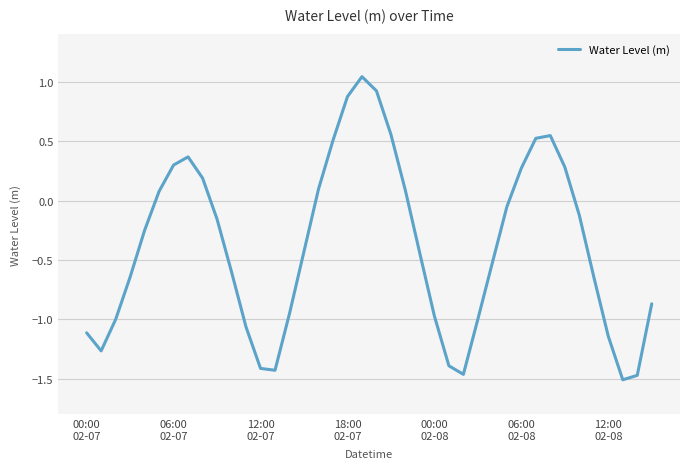

What is the difference between the maximum and minimum values?

2.6